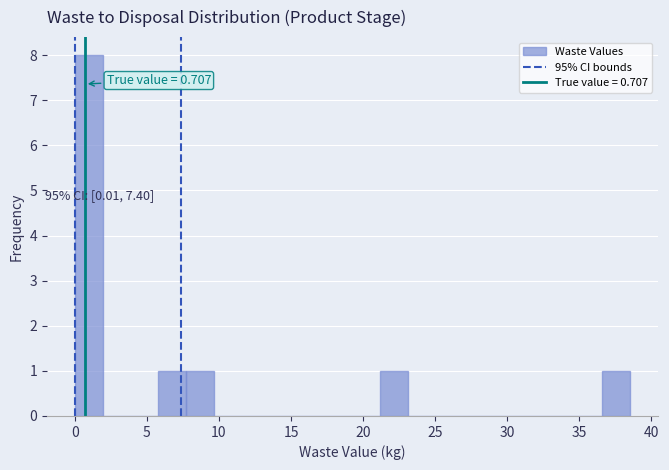

Around what value on the x-axis is the tallest bar? Give the approximate position of its centre, as read against the axis.

1.0